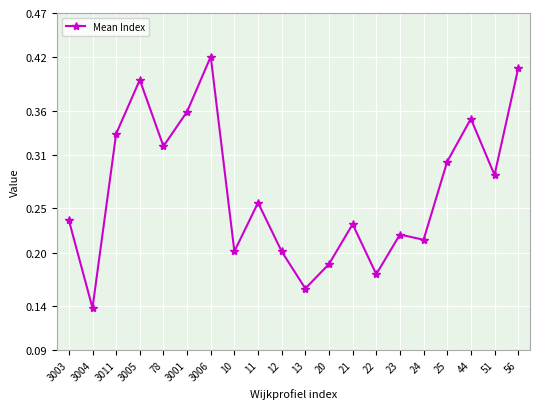

What is the change in value from 10 to 44?

+0.1